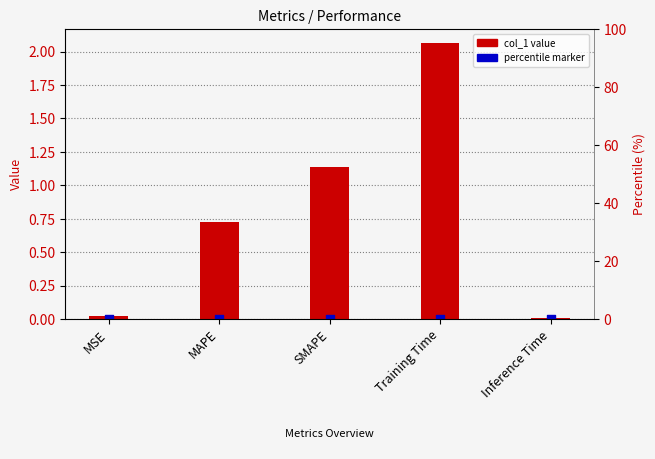

Which series reaches the minimum Y coordinate?

percentile marker